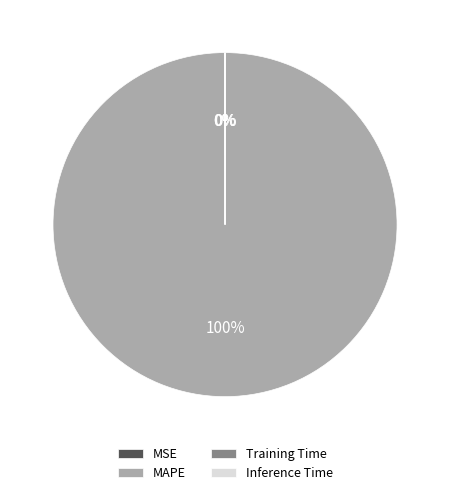

Which category accounts for the majority?

MAPE